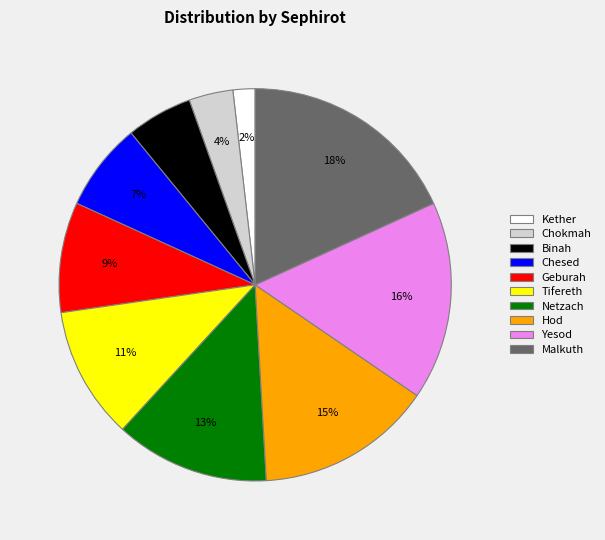

To the nearest percent, what is the difference between the Tifereth and Chesed slice percentages?

4%